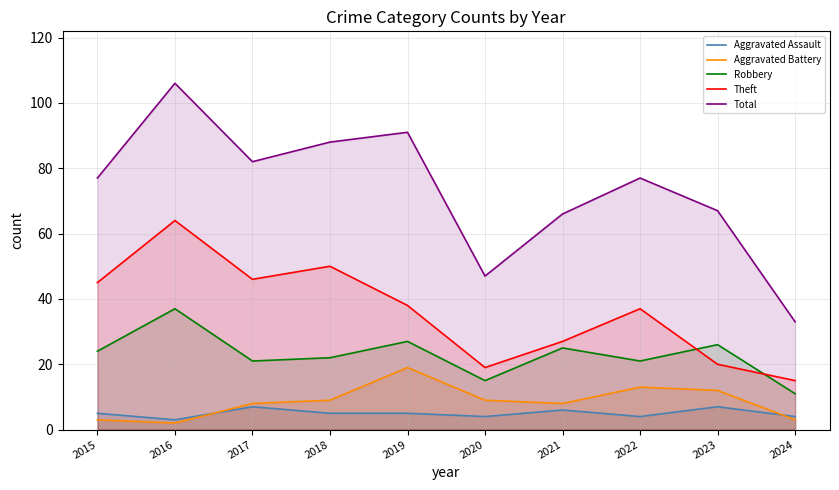

True or false: Aggravated Battery has more than 0 points higher than both neighbors.

True